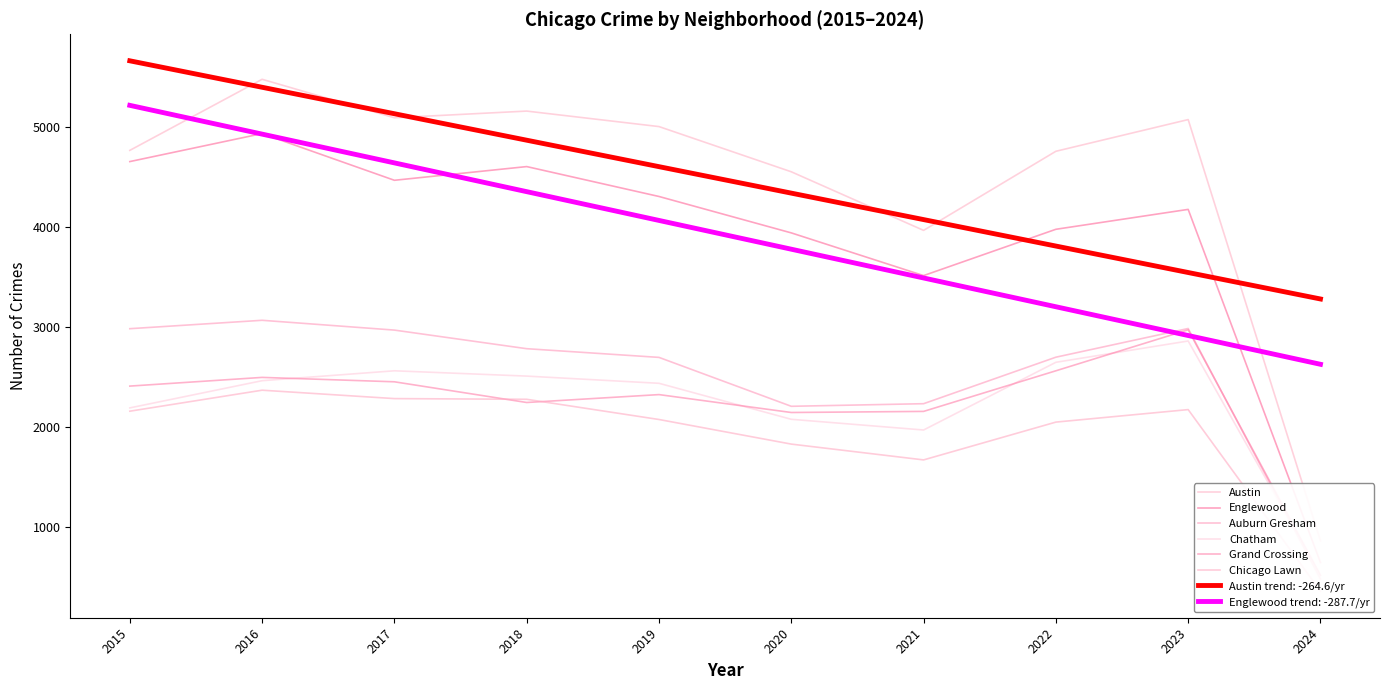

List the series in order of their peak value, lowest first.

Chicago Lawn, Chatham, Grand Crossing, Auburn Gresham, Englewood, Austin